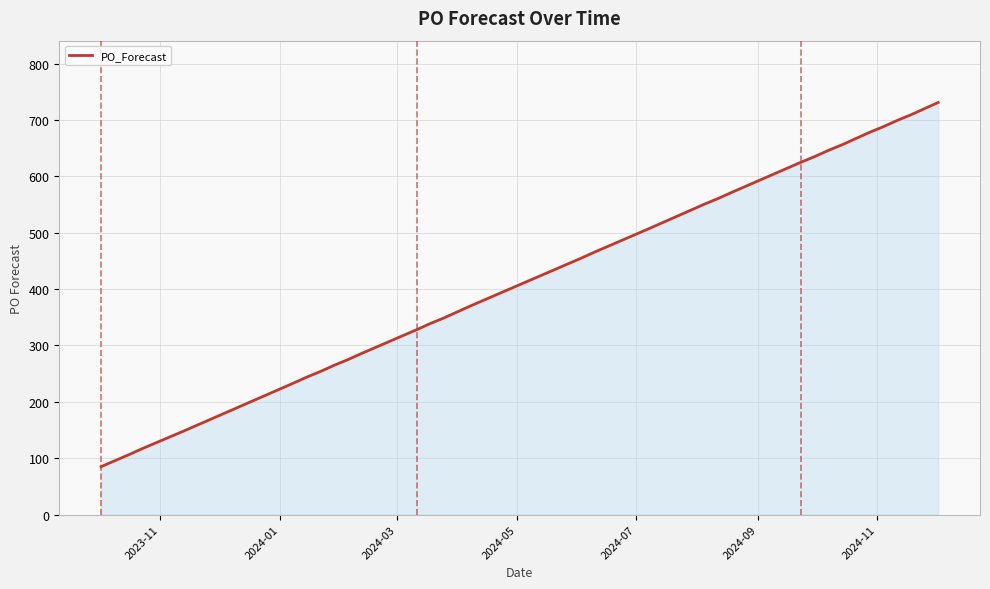

What is the difference between the second highest and minimum values?

635